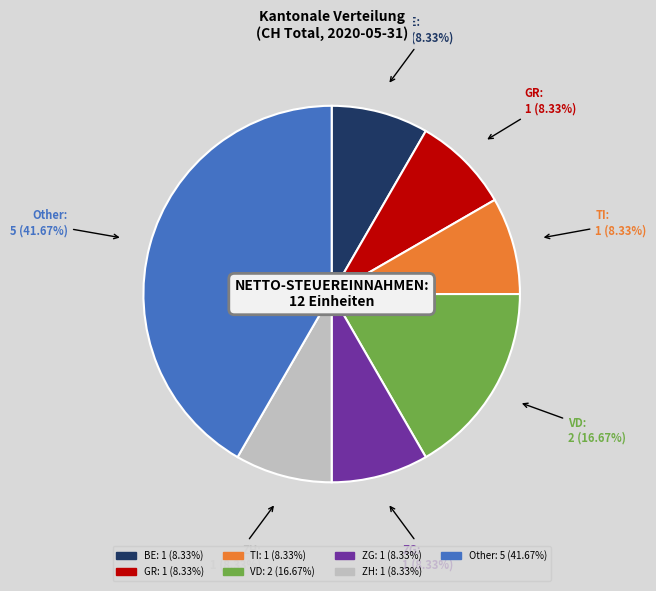

Does any single category account for the majority?

No